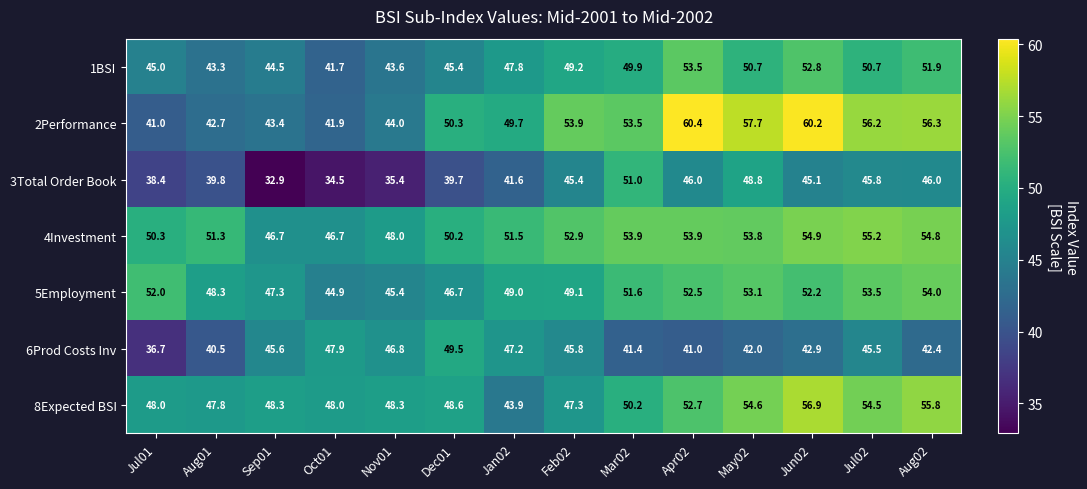

At which category does the chart reach its peak across all series?

Apr02